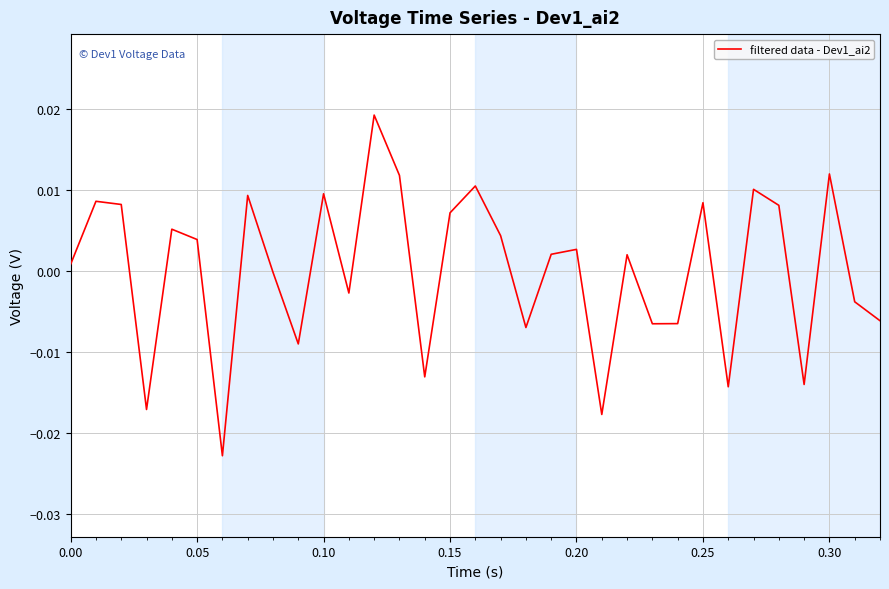

How many lines are shown in the chart?

1